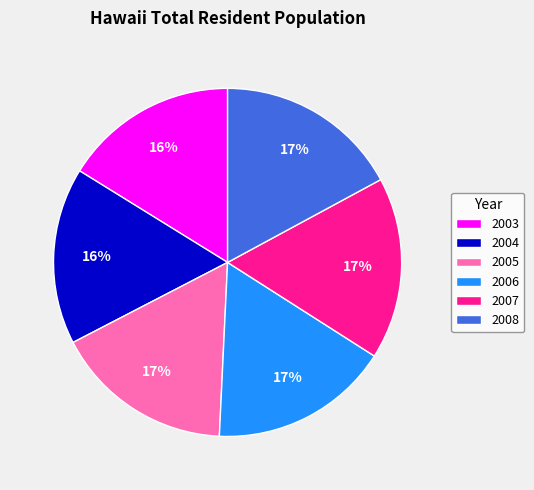

True or false: 2005 accounts for 23% of the total.

False